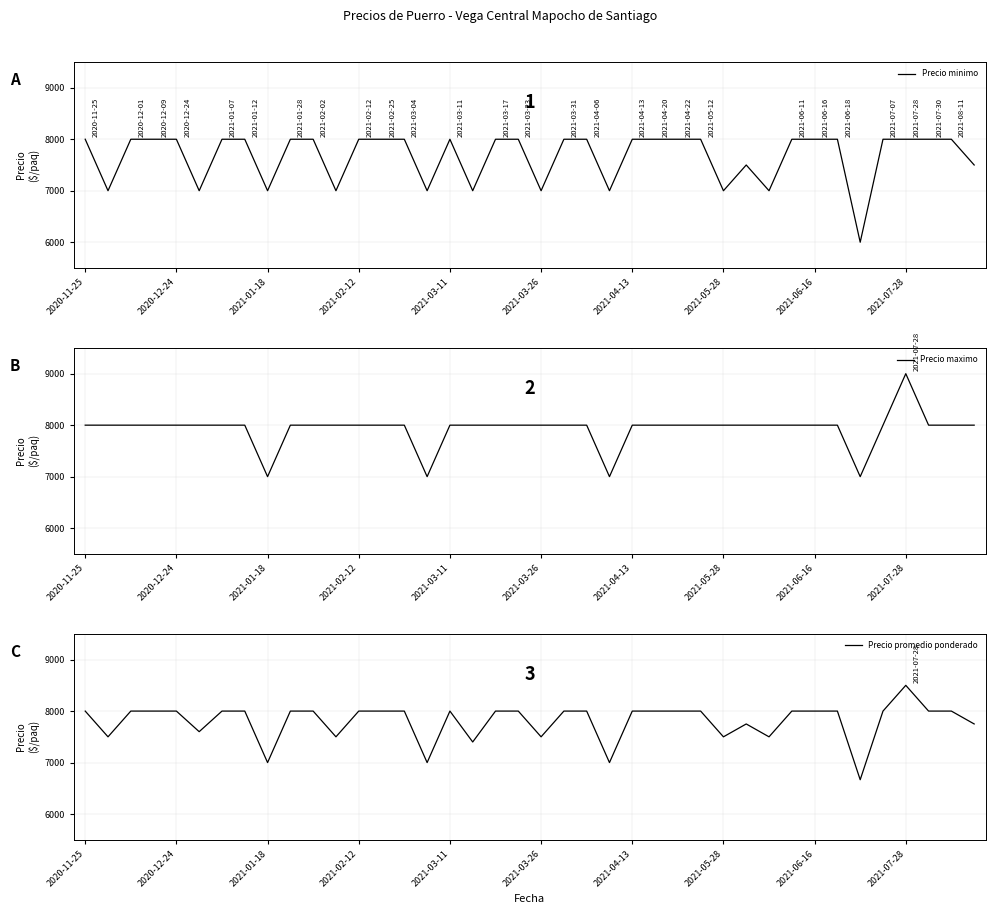

At how many categories does at least one series exceed 6896?

40